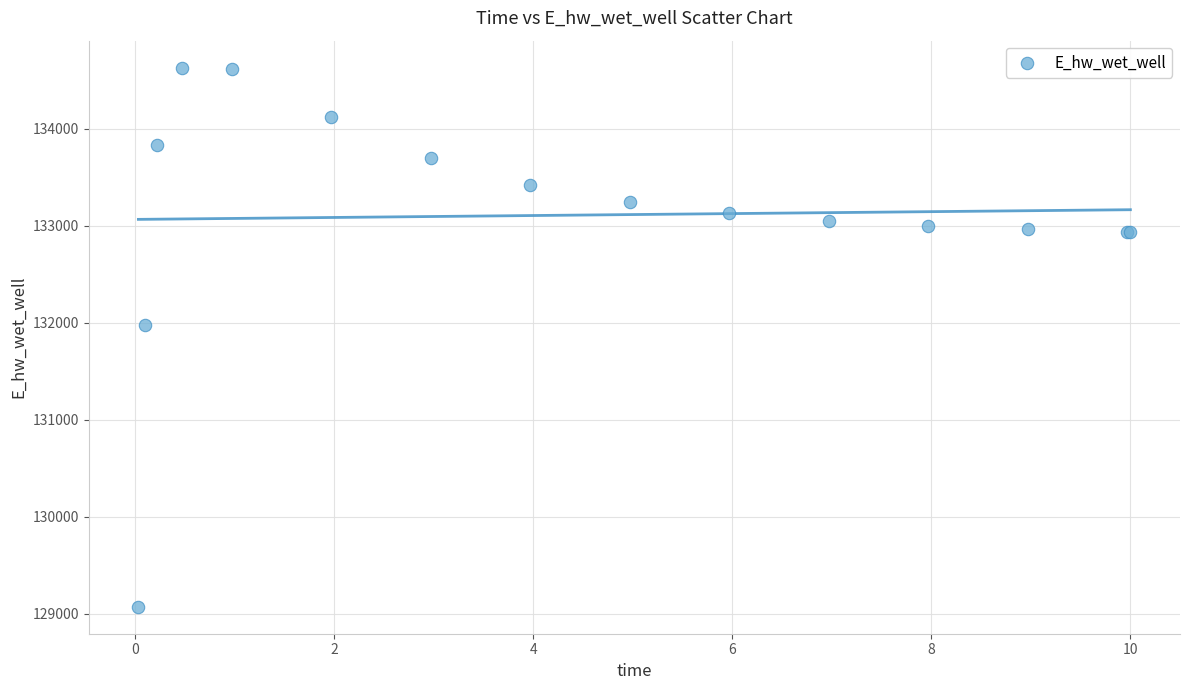

What Y value in the scatter plot is closest to 131849?

131970.1